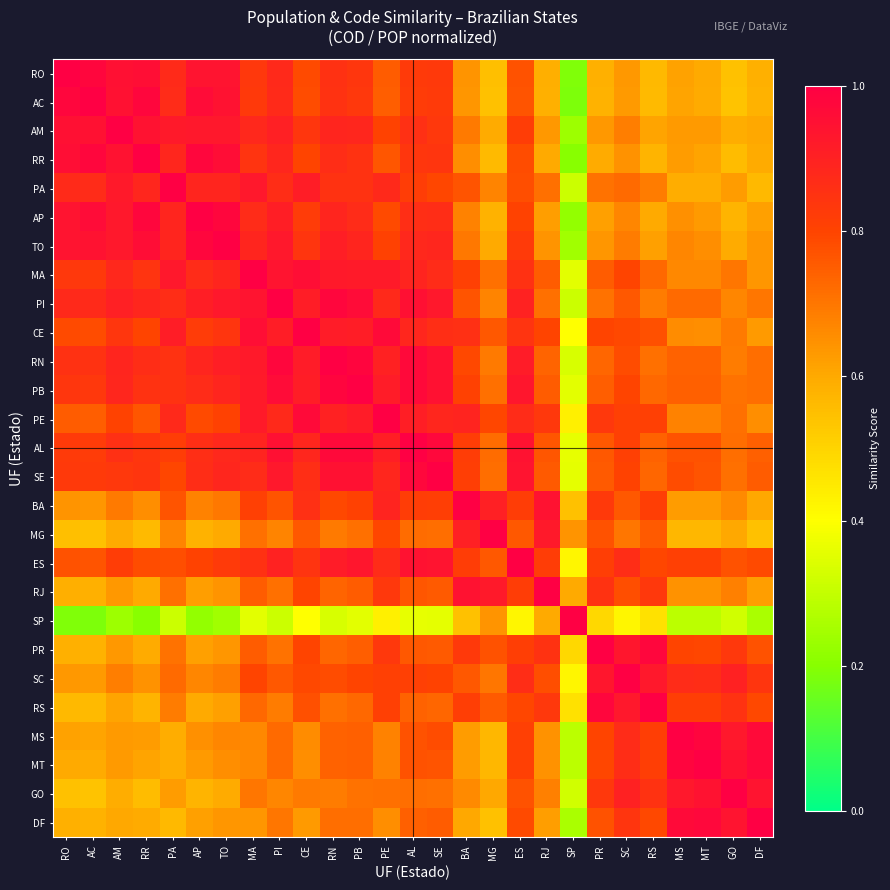

Reading left to right, extract all data points from this chart.

RO: RO=1.0	AC=1.0	AM=1.0	RR=1.0	PA=0.9	AP=0.9	TO=0.9	MA=0.8	PI=0.9	CE=0.8	RN=0.9	PB=0.8	PE=0.8	AL=0.8	SE=0.8	BA=0.6	MG=0.5	ES=0.8	RJ=0.6	SP=0.2	PR=0.6	SC=0.6	RS=0.6	MS=0.6	MT=0.6	GO=0.5	DF=0.6
AC: RO=1.0	AC=1.0	AM=0.9	RR=1.0	PA=0.9	AP=1.0	TO=0.9	MA=0.8	PI=0.9	CE=0.8	RN=0.8	PB=0.8	PE=0.7	AL=0.8	SE=0.8	BA=0.6	MG=0.5	ES=0.8	RJ=0.6	SP=0.2	PR=0.6	SC=0.6	RS=0.6	MS=0.6	MT=0.6	GO=0.5	DF=0.6
AM: RO=1.0	AC=0.9	AM=1.0	RR=0.9	PA=0.9	AP=0.9	TO=0.9	MA=0.9	PI=0.9	CE=0.8	RN=0.9	PB=0.9	PE=0.8	AL=0.9	SE=0.8	BA=0.7	MG=0.6	ES=0.8	RJ=0.6	SP=0.2	PR=0.6	SC=0.7	RS=0.6	MS=0.6	MT=0.6	GO=0.6	DF=0.6
RR: RO=1.0	AC=1.0	AM=0.9	RR=1.0	PA=0.9	AP=1.0	TO=1.0	MA=0.8	PI=0.9	CE=0.8	RN=0.9	PB=0.8	PE=0.8	AL=0.8	SE=0.8	BA=0.7	MG=0.6	ES=0.8	RJ=0.6	SP=0.2	PR=0.6	SC=0.6	RS=0.6	MS=0.6	MT=0.6	GO=0.6	DF=0.6
PA: RO=0.9	AC=0.9	AM=0.9	RR=0.9	PA=1.0	AP=0.9	TO=0.9	MA=0.9	PI=0.9	CE=0.9	RN=0.8	PB=0.8	PE=0.9	AL=0.8	SE=0.8	BA=0.8	MG=0.7	ES=0.8	RJ=0.7	SP=0.3	PR=0.7	SC=0.7	RS=0.7	MS=0.6	MT=0.6	GO=0.6	DF=0.6
AP: RO=0.9	AC=1.0	AM=0.9	RR=1.0	PA=0.9	AP=1.0	TO=1.0	MA=0.9	PI=0.9	CE=0.8	RN=0.9	PB=0.9	PE=0.8	AL=0.9	SE=0.9	BA=0.7	MG=0.6	ES=0.8	RJ=0.6	SP=0.2	PR=0.6	SC=0.7	RS=0.6	MS=0.7	MT=0.6	GO=0.6	DF=0.6
TO: RO=0.9	AC=0.9	AM=0.9	RR=1.0	PA=0.9	AP=1.0	TO=1.0	MA=0.9	PI=0.9	CE=0.8	RN=0.9	PB=0.9	PE=0.8	AL=0.9	SE=0.9	BA=0.7	MG=0.6	ES=0.8	RJ=0.6	SP=0.2	PR=0.6	SC=0.7	RS=0.6	MS=0.7	MT=0.7	GO=0.6	DF=0.6
MA: RO=0.8	AC=0.8	AM=0.9	RR=0.8	PA=0.9	AP=0.9	TO=0.9	MA=1.0	PI=0.9	CE=1.0	RN=0.9	PB=0.9	PE=0.9	AL=0.9	SE=0.9	BA=0.8	MG=0.7	ES=0.9	RJ=0.8	SP=0.4	PR=0.8	SC=0.8	RS=0.7	MS=0.7	MT=0.7	GO=0.7	DF=0.6
PI: RO=0.9	AC=0.9	AM=0.9	RR=0.9	PA=0.9	AP=0.9	TO=0.9	MA=0.9	PI=1.0	CE=0.9	RN=1.0	PB=1.0	PE=0.9	AL=1.0	SE=0.9	BA=0.8	MG=0.7	ES=0.9	RJ=0.7	SP=0.3	PR=0.7	SC=0.8	RS=0.7	MS=0.7	MT=0.7	GO=0.7	DF=0.7
CE: RO=0.8	AC=0.8	AM=0.8	RR=0.8	PA=0.9	AP=0.8	TO=0.8	MA=1.0	PI=0.9	CE=1.0	RN=0.9	PB=0.9	PE=1.0	AL=0.9	SE=0.9	BA=0.9	MG=0.8	ES=0.8	RJ=0.8	SP=0.4	PR=0.8	SC=0.8	RS=0.8	MS=0.7	MT=0.7	GO=0.7	DF=0.6
RN: RO=0.9	AC=0.8	AM=0.9	RR=0.9	PA=0.8	AP=0.9	TO=0.9	MA=0.9	PI=1.0	CE=0.9	RN=1.0	PB=1.0	PE=0.9	AL=1.0	SE=0.9	BA=0.8	MG=0.7	ES=0.9	RJ=0.7	SP=0.3	PR=0.7	SC=0.8	RS=0.7	MS=0.7	MT=0.7	GO=0.7	DF=0.7
PB: RO=0.8	AC=0.8	AM=0.9	RR=0.8	PA=0.8	AP=0.9	TO=0.9	MA=0.9	PI=1.0	CE=0.9	RN=1.0	PB=1.0	PE=0.9	AL=1.0	SE=0.9	BA=0.8	MG=0.7	ES=0.9	RJ=0.8	SP=0.4	PR=0.7	SC=0.8	RS=0.7	MS=0.7	MT=0.7	GO=0.7	DF=0.7
PE: RO=0.8	AC=0.7	AM=0.8	RR=0.8	PA=0.9	AP=0.8	TO=0.8	MA=0.9	PI=0.9	CE=1.0	RN=0.9	PB=0.9	PE=1.0	AL=0.9	SE=0.9	BA=0.9	MG=0.8	ES=0.9	RJ=0.8	SP=0.4	PR=0.8	SC=0.8	RS=0.8	MS=0.7	MT=0.7	GO=0.7	DF=0.7
AL: RO=0.8	AC=0.8	AM=0.9	RR=0.8	PA=0.8	AP=0.9	TO=0.9	MA=0.9	PI=1.0	CE=0.9	RN=1.0	PB=1.0	PE=0.9	AL=1.0	SE=1.0	BA=0.8	MG=0.7	ES=0.9	RJ=0.8	SP=0.4	PR=0.8	SC=0.8	RS=0.7	MS=0.8	MT=0.8	GO=0.7	DF=0.7
SE: RO=0.8	AC=0.8	AM=0.8	RR=0.8	PA=0.8	AP=0.9	TO=0.9	MA=0.9	PI=0.9	CE=0.9	RN=0.9	PB=0.9	PE=0.9	AL=1.0	SE=1.0	BA=0.8	MG=0.7	ES=0.9	RJ=0.8	SP=0.4	PR=0.8	SC=0.8	RS=0.7	MS=0.8	MT=0.8	GO=0.7	DF=0.8
BA: RO=0.6	AC=0.6	AM=0.7	RR=0.7	PA=0.8	AP=0.7	TO=0.7	MA=0.8	PI=0.8	CE=0.9	RN=0.8	PB=0.8	PE=0.9	AL=0.8	SE=0.8	BA=1.0	MG=0.9	ES=0.8	RJ=0.9	SP=0.5	PR=0.8	SC=0.8	RS=0.8	MS=0.6	MT=0.6	GO=0.7	DF=0.6
MG: RO=0.5	AC=0.5	AM=0.6	RR=0.6	PA=0.7	AP=0.6	TO=0.6	MA=0.7	PI=0.7	CE=0.8	RN=0.7	PB=0.7	PE=0.8	AL=0.7	SE=0.7	BA=0.9	MG=1.0	ES=0.8	RJ=0.9	SP=0.6	PR=0.8	SC=0.7	RS=0.8	MS=0.6	MT=0.6	GO=0.6	DF=0.5
ES: RO=0.8	AC=0.8	AM=0.8	RR=0.8	PA=0.8	AP=0.8	TO=0.8	MA=0.9	PI=0.9	CE=0.8	RN=0.9	PB=0.9	PE=0.9	AL=0.9	SE=0.9	BA=0.8	MG=0.8	ES=1.0	RJ=0.8	SP=0.4	PR=0.8	SC=0.9	RS=0.8	MS=0.8	MT=0.8	GO=0.8	DF=0.8
RJ: RO=0.6	AC=0.6	AM=0.6	RR=0.6	PA=0.7	AP=0.6	TO=0.6	MA=0.8	PI=0.7	CE=0.8	RN=0.7	PB=0.8	PE=0.8	AL=0.8	SE=0.8	BA=0.9	MG=0.9	ES=0.8	RJ=1.0	SP=0.6	PR=0.8	SC=0.8	RS=0.8	MS=0.6	MT=0.6	GO=0.7	DF=0.6
SP: RO=0.2	AC=0.2	AM=0.2	RR=0.2	PA=0.3	AP=0.2	TO=0.2	MA=0.4	PI=0.3	CE=0.4	RN=0.3	PB=0.4	PE=0.4	AL=0.4	SE=0.4	BA=0.5	MG=0.6	ES=0.4	RJ=0.6	SP=1.0	PR=0.5	SC=0.4	RS=0.5	MS=0.3	MT=0.3	GO=0.3	DF=0.3
PR: RO=0.6	AC=0.6	AM=0.6	RR=0.6	PA=0.7	AP=0.6	TO=0.6	MA=0.8	PI=0.7	CE=0.8	RN=0.7	PB=0.7	PE=0.8	AL=0.8	SE=0.8	BA=0.8	MG=0.8	ES=0.8	RJ=0.8	SP=0.5	PR=1.0	SC=0.9	RS=1.0	MS=0.8	MT=0.8	GO=0.8	DF=0.8
SC: RO=0.6	AC=0.6	AM=0.7	RR=0.6	PA=0.7	AP=0.7	TO=0.7	MA=0.8	PI=0.8	CE=0.8	RN=0.8	PB=0.8	PE=0.8	AL=0.8	SE=0.8	BA=0.8	MG=0.7	ES=0.9	RJ=0.8	SP=0.4	PR=0.9	SC=1.0	RS=0.9	MS=0.9	MT=0.9	GO=0.9	DF=0.8
RS: RO=0.6	AC=0.6	AM=0.6	RR=0.6	PA=0.7	AP=0.6	TO=0.6	MA=0.7	PI=0.7	CE=0.8	RN=0.7	PB=0.7	PE=0.8	AL=0.7	SE=0.7	BA=0.8	MG=0.8	ES=0.8	RJ=0.8	SP=0.5	PR=1.0	SC=0.9	RS=1.0	MS=0.8	MT=0.8	GO=0.8	DF=0.8
MS: RO=0.6	AC=0.6	AM=0.6	RR=0.6	PA=0.6	AP=0.7	TO=0.7	MA=0.7	PI=0.7	CE=0.7	RN=0.7	PB=0.7	PE=0.7	AL=0.8	SE=0.8	BA=0.6	MG=0.6	ES=0.8	RJ=0.6	SP=0.3	PR=0.8	SC=0.9	RS=0.8	MS=1.0	MT=1.0	GO=0.9	DF=1.0
MT: RO=0.6	AC=0.6	AM=0.6	RR=0.6	PA=0.6	AP=0.6	TO=0.7	MA=0.7	PI=0.7	CE=0.7	RN=0.7	PB=0.7	PE=0.7	AL=0.8	SE=0.8	BA=0.6	MG=0.6	ES=0.8	RJ=0.6	SP=0.3	PR=0.8	SC=0.9	RS=0.8	MS=1.0	MT=1.0	GO=0.9	DF=1.0
GO: RO=0.5	AC=0.5	AM=0.6	RR=0.6	PA=0.6	AP=0.6	TO=0.6	MA=0.7	PI=0.7	CE=0.7	RN=0.7	PB=0.7	PE=0.7	AL=0.7	SE=0.7	BA=0.7	MG=0.6	ES=0.8	RJ=0.7	SP=0.3	PR=0.8	SC=0.9	RS=0.8	MS=0.9	MT=0.9	GO=1.0	DF=0.9
DF: RO=0.6	AC=0.6	AM=0.6	RR=0.6	PA=0.6	AP=0.6	TO=0.6	MA=0.6	PI=0.7	CE=0.6	RN=0.7	PB=0.7	PE=0.7	AL=0.7	SE=0.8	BA=0.6	MG=0.5	ES=0.8	RJ=0.6	SP=0.3	PR=0.8	SC=0.8	RS=0.8	MS=1.0	MT=1.0	GO=0.9	DF=1.0